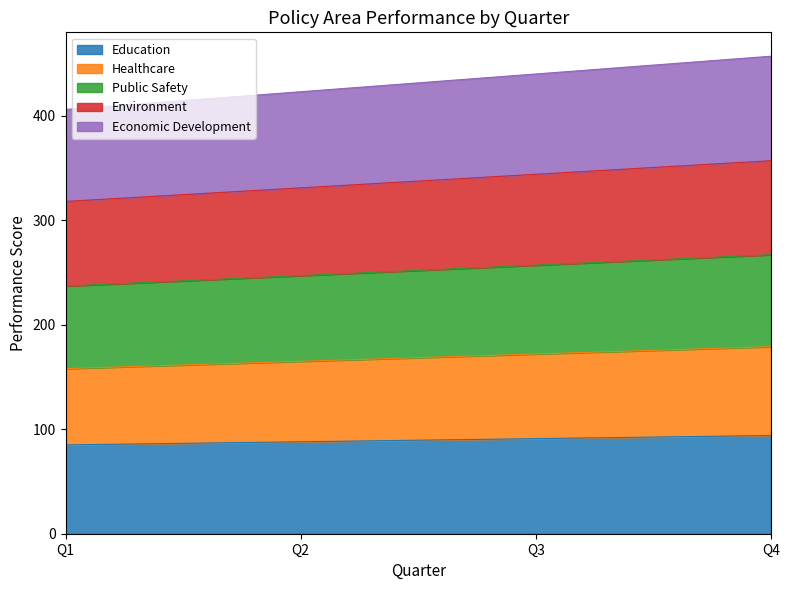

Which series has the largest total across all categories?

Economic Development